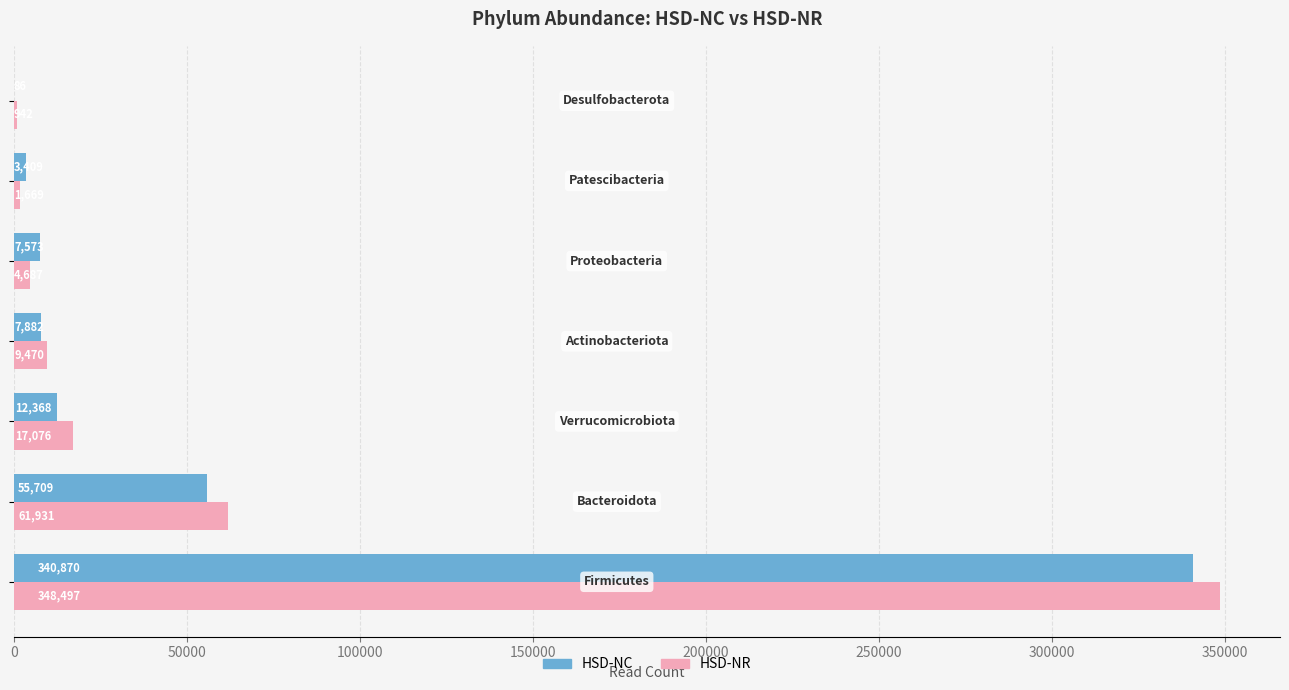

How many distinct data groups are displayed?

2